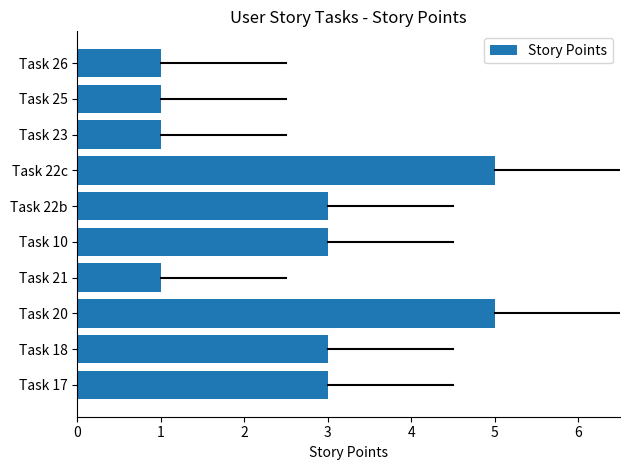

How many data points does each series have?

10